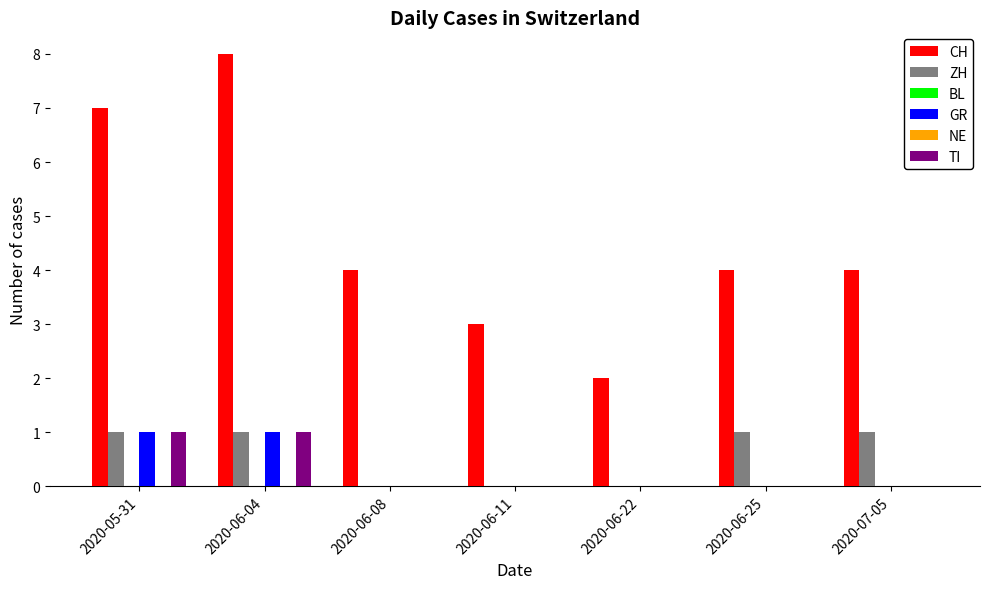

Where is ZH nearest to the value 0?

2020-06-08